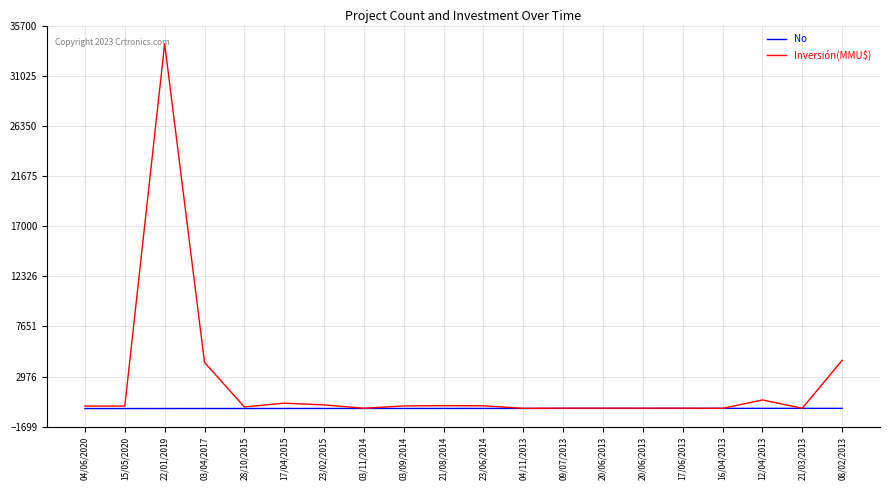

Which category has the lowest value across all series?

04/06/2020